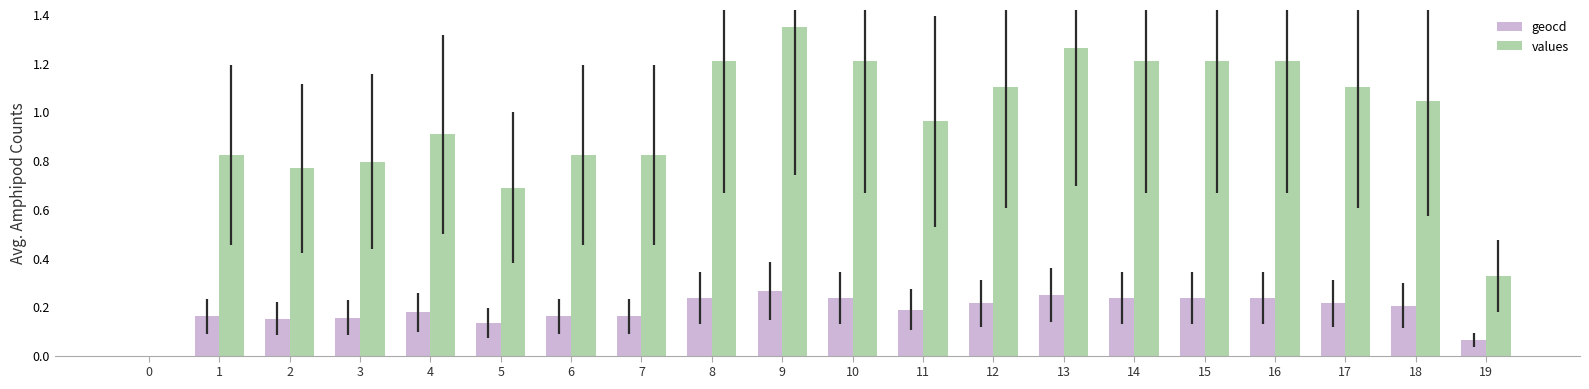

Is it true that geocd equals 0.2 at 2?

True